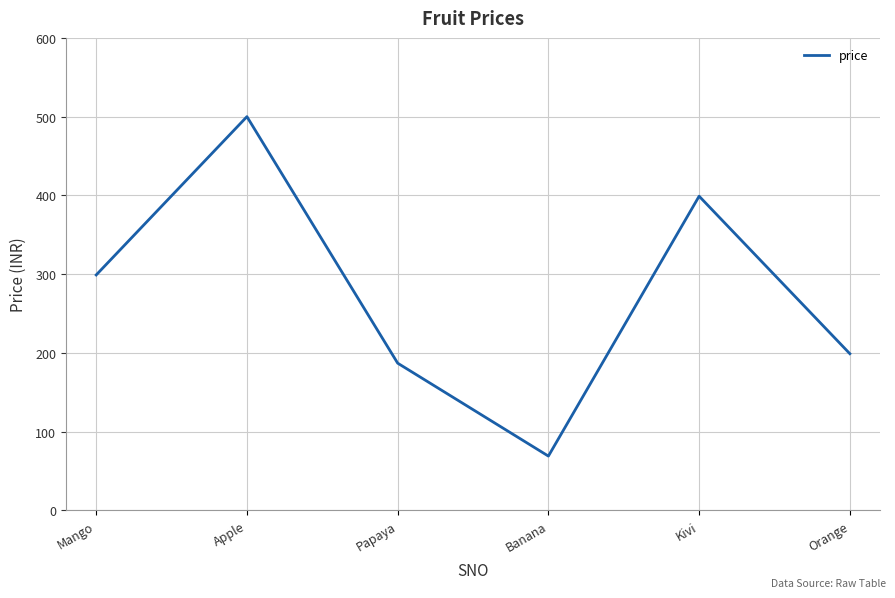

How many interior local peaks (higher than both neighbors) does the data have?

2